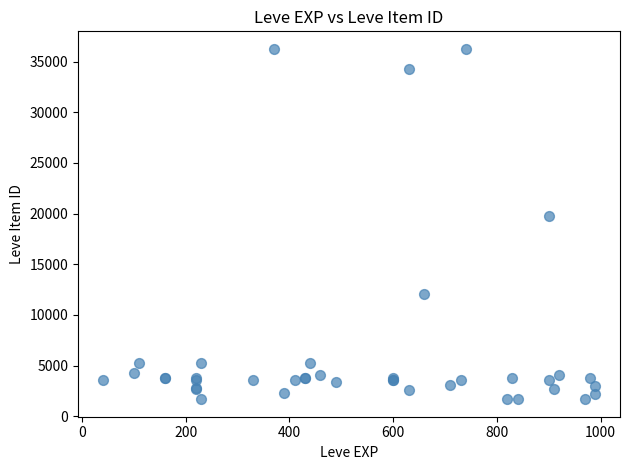

What Y value in the scatter plot is closest to 18967?

19744